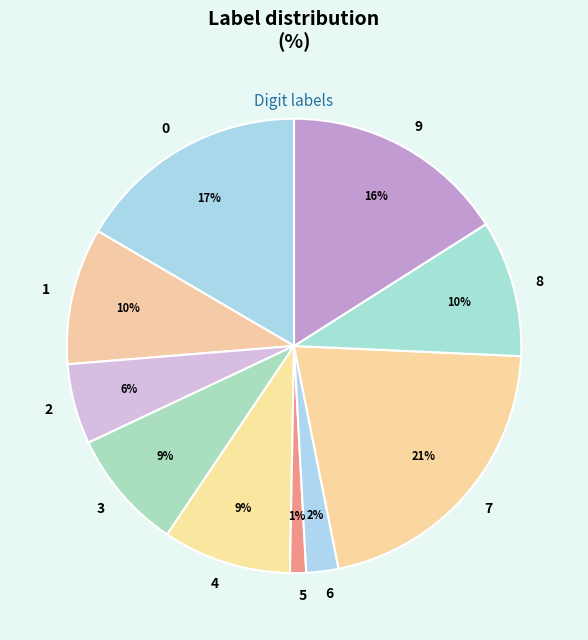

Is the sum of 0 and 4 greater than half?

No